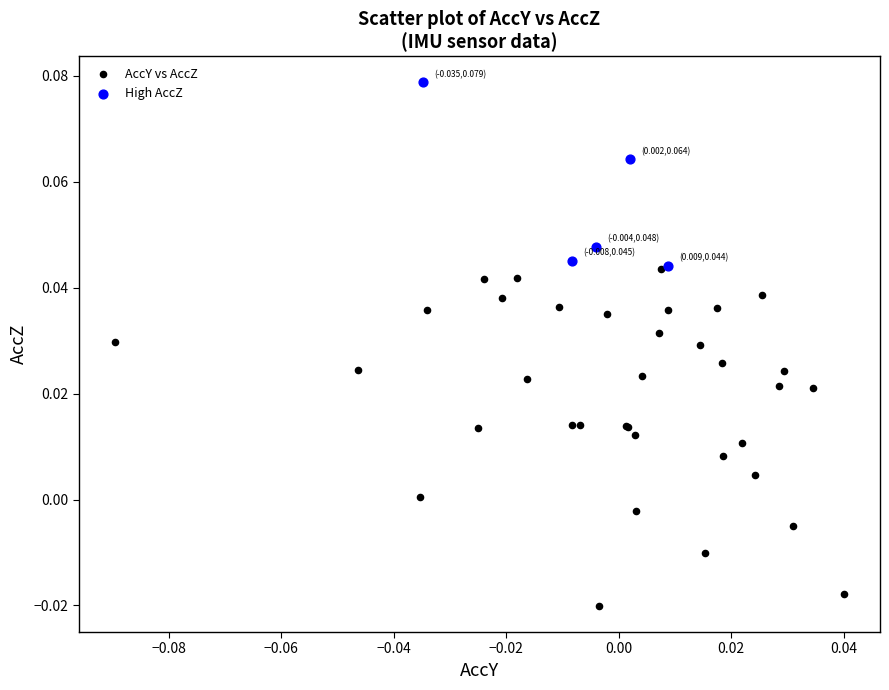

Which series reaches the minimum Y coordinate?

AccY vs AccZ